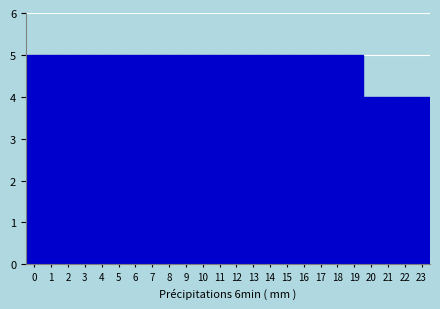

What is the height of the bar covering 20.5 to 21.5 on the x-axis? The values are not printed on the chart, so give them approximately, as read against the axis.

4